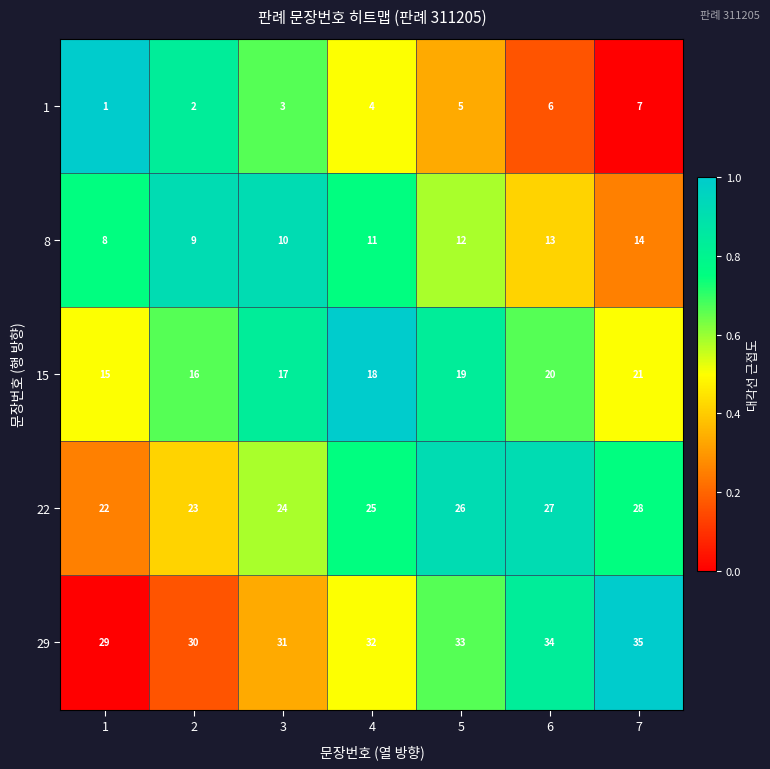

What is the greatest value displayed?

35